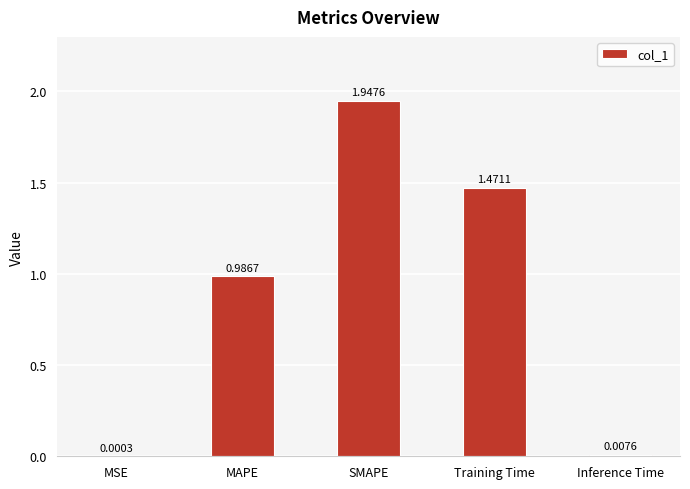

What is the change in value from MSE to SMAPE?

+1.9